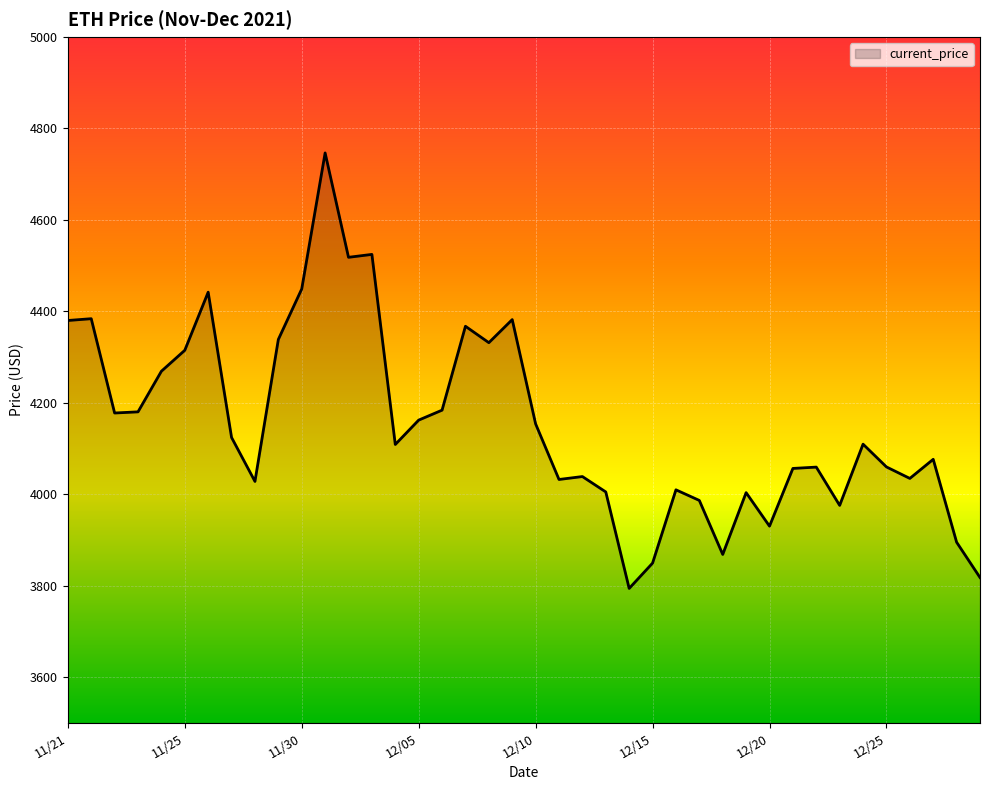

What is the smallest value displayed?

3794.3